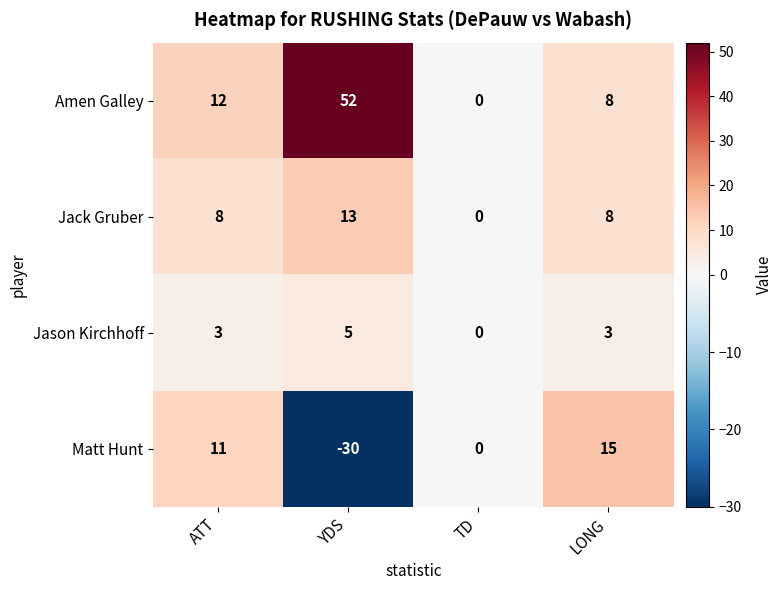

Reading right to left, transcribe all the data shown in this chart.

Amen Galley: 8	0	52	12
Jack Gruber: 8	0	13	8
Jason Kirchhoff: 3	0	5	3
Matt Hunt: 15	0	-30	11